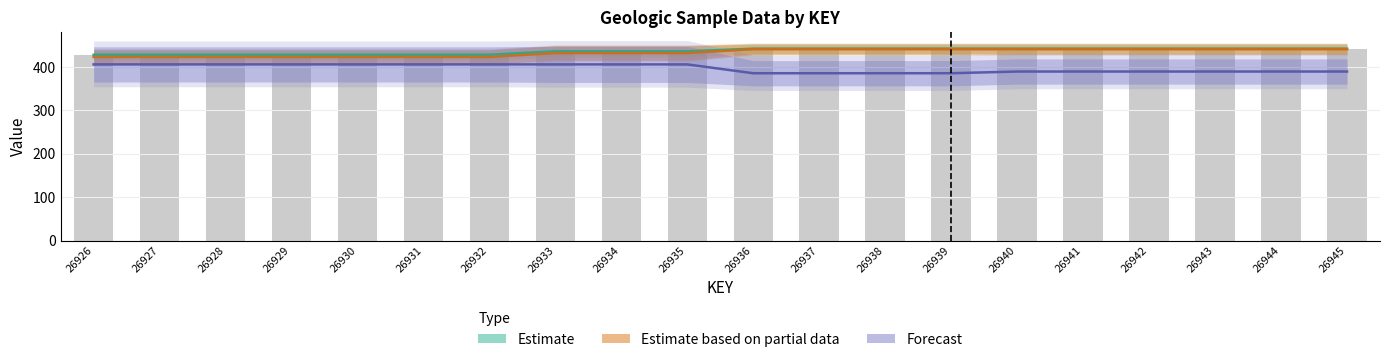

At which label is Latitude closest to 395?

26940